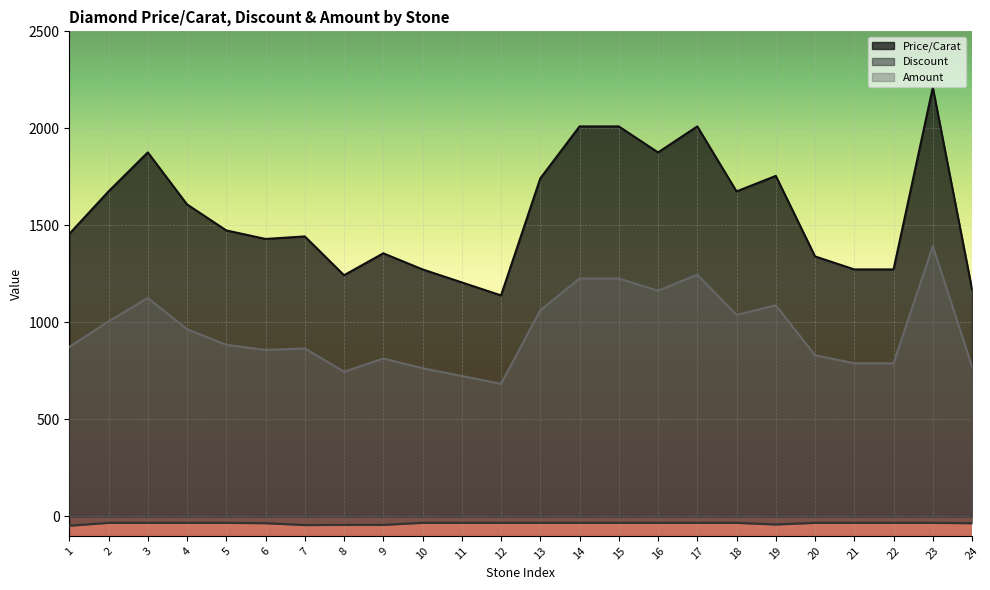

True or false: Price/Carat and Amount intersect in this chart.

False